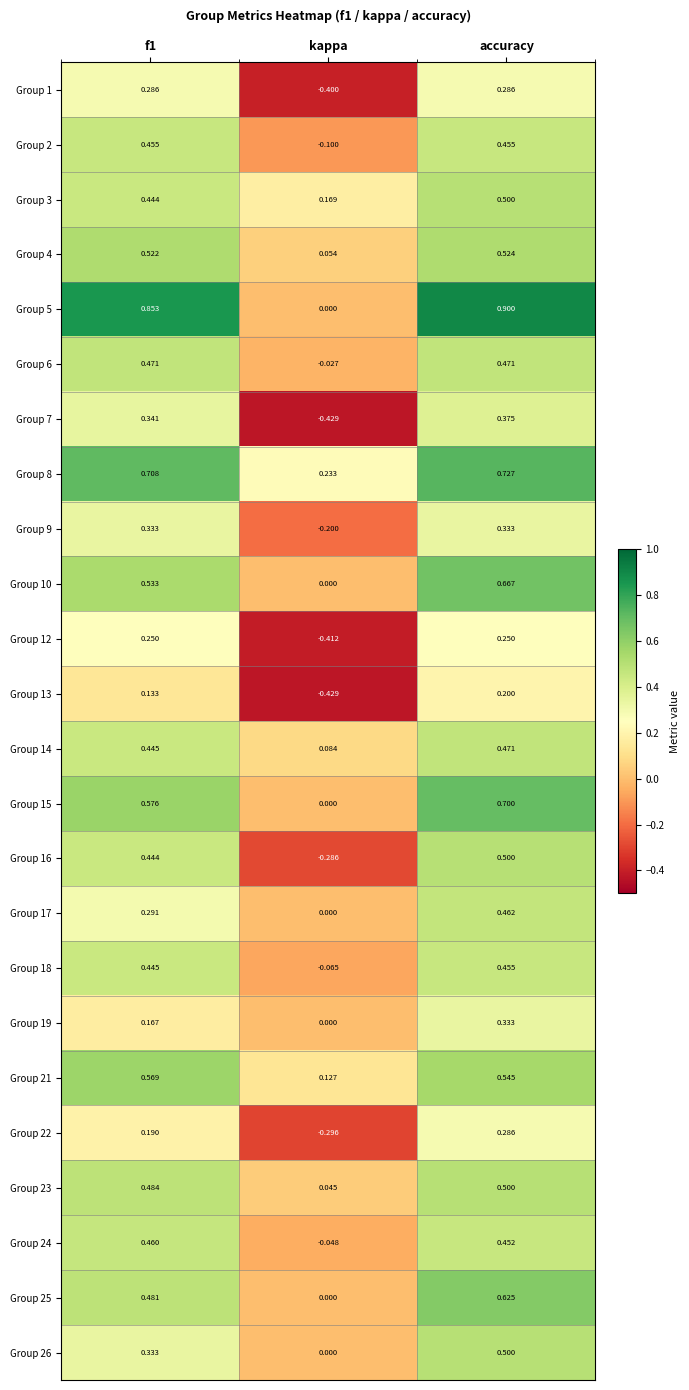

At which category is the sum across all series the highest?

accuracy